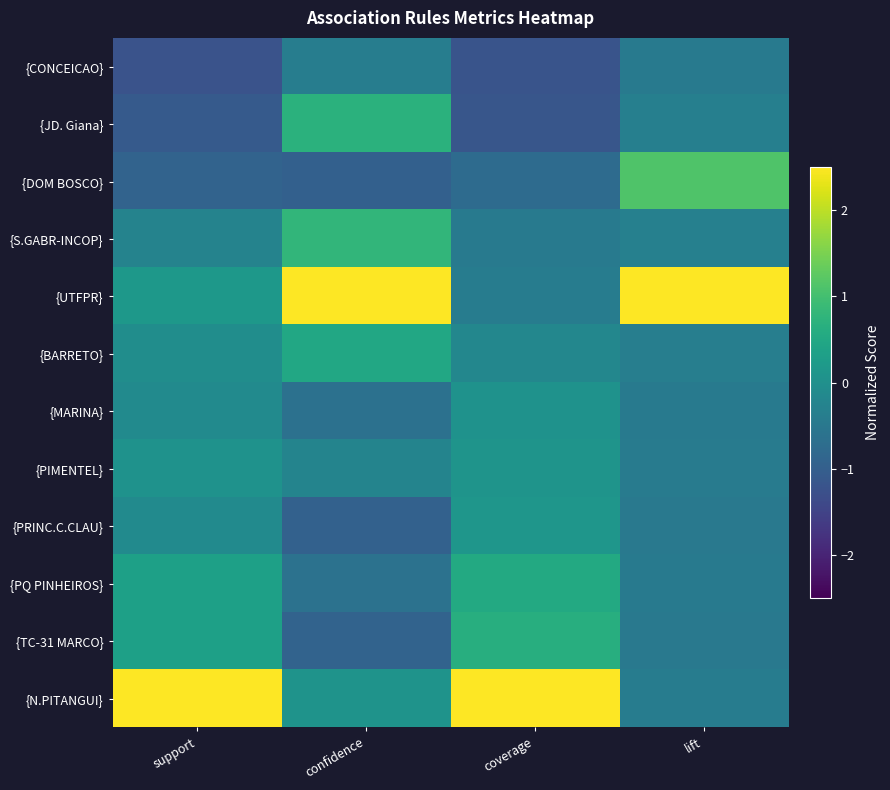

Reading left to right, extract all data points from this chart.

{CONCEICAO}: support=-1.2	confidence=-0.4	coverage=-1.2	lift=-0.4
{JD. Giana}: support=-1.1	confidence=0.7	coverage=-1.2	lift=-0.3
{DOM BOSCO}: support=-0.9	confidence=-1.0	coverage=-0.8	lift=1.1
{S.GABR-INCOP}: support=-0.3	confidence=0.8	coverage=-0.4	lift=-0.3
{UTFPR}: support=0.2	confidence=2.6	coverage=-0.4	lift=3.0
{BARRETO}: support=-0.0	confidence=0.5	coverage=-0.2	lift=-0.4
{MARINA}: support=-0.1	confidence=-0.6	coverage=0.0	lift=-0.5
{PIMENTEL}: support=0.0	confidence=-0.2	coverage=0.1	lift=-0.4
{PRINC.C.CLAU}: support=-0.1	confidence=-0.9	coverage=0.1	lift=-0.5
{PQ PINHEIROS}: support=0.3	confidence=-0.6	coverage=0.5	lift=-0.5
{TC-31 MARCO}: support=0.3	confidence=-0.9	coverage=0.6	lift=-0.5
{N.PITANGUI}: support=2.9	confidence=0.1	coverage=2.7	lift=-0.4